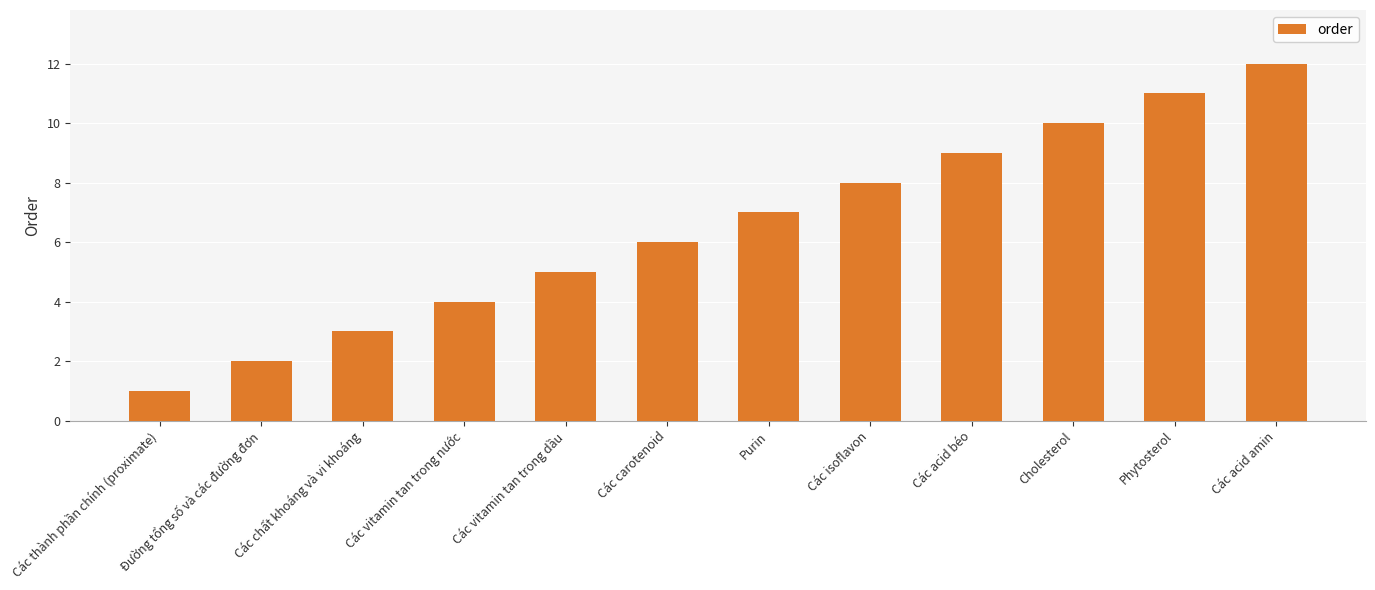

Are the bars horizontal?

No